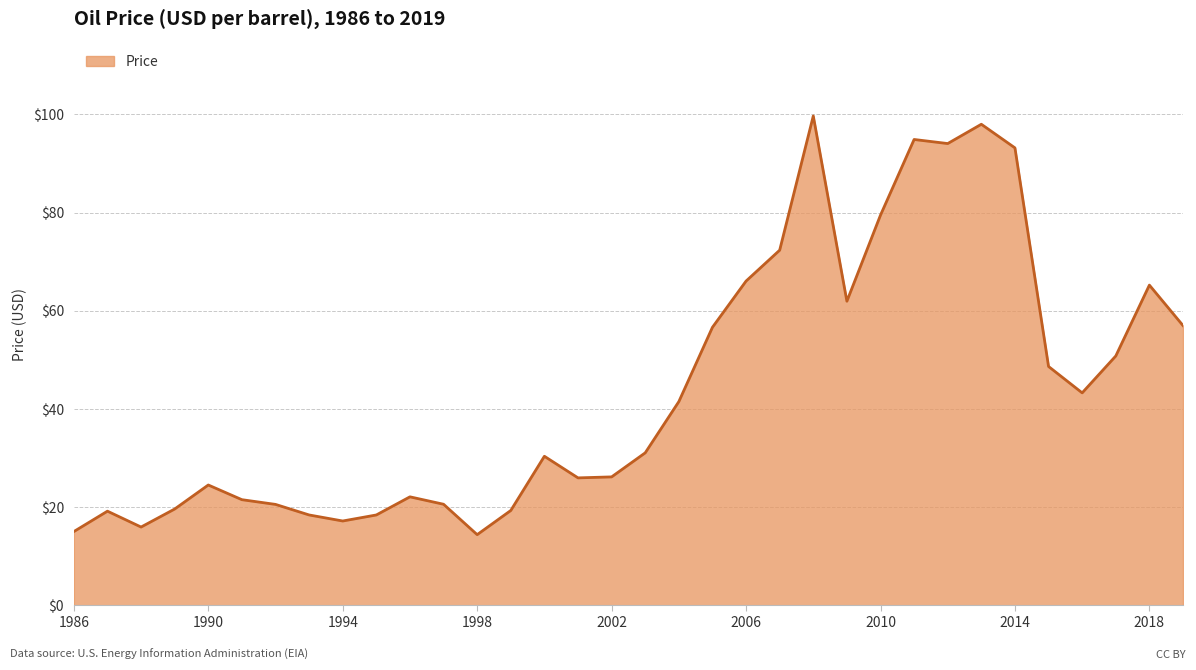

What is the maximum value shown in the chart?

99.7